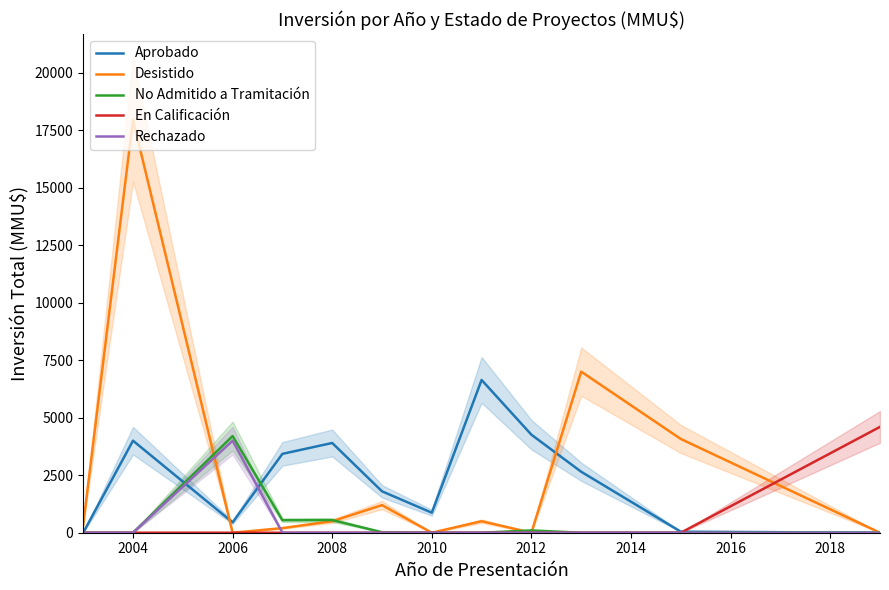

Which series has the largest total across all categories?

Desistido